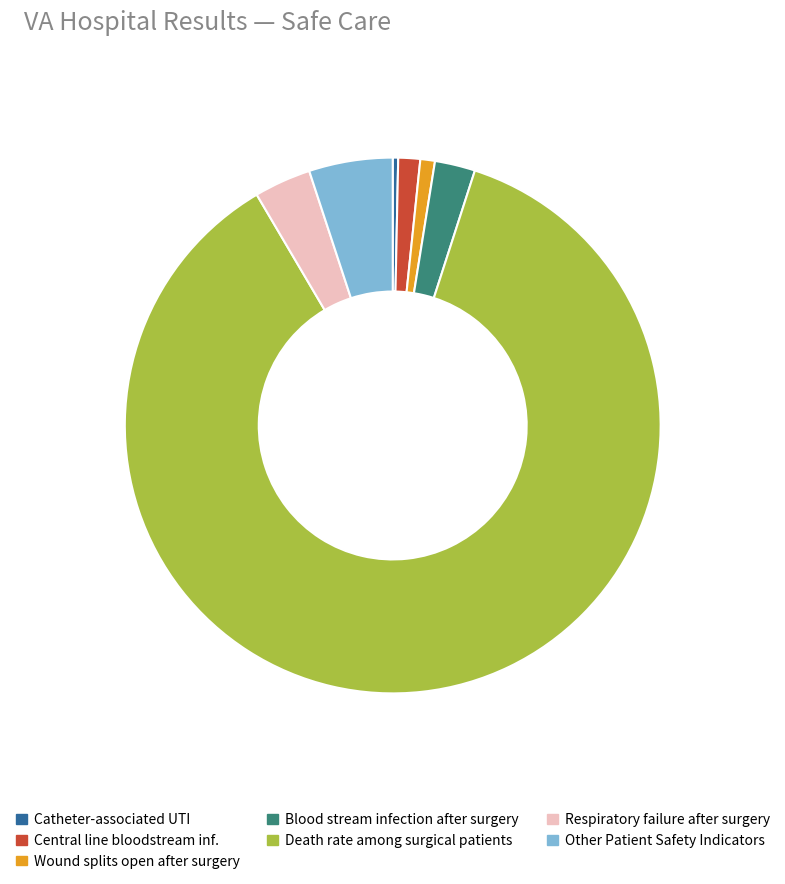

Is Death rate among surgical patients the majority of the pie?

Yes